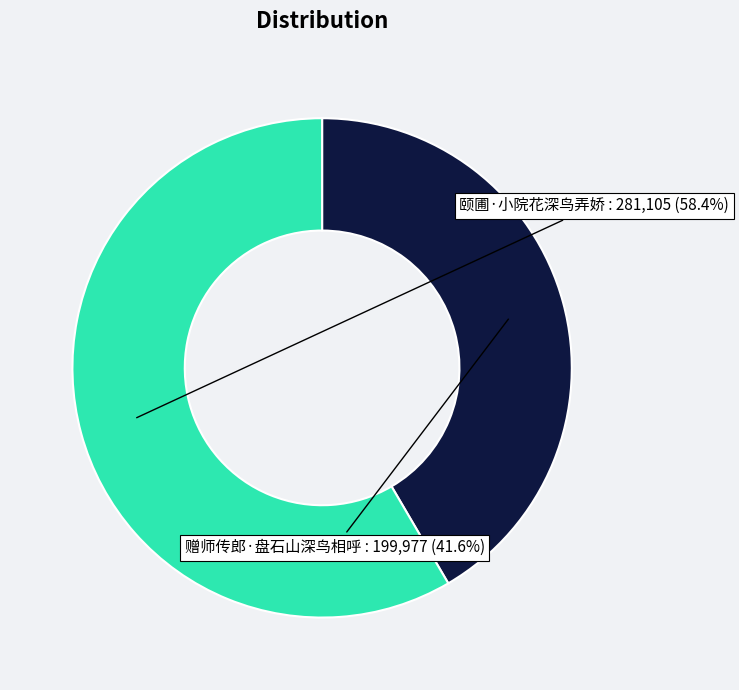

How many segments does this pie chart have?

2